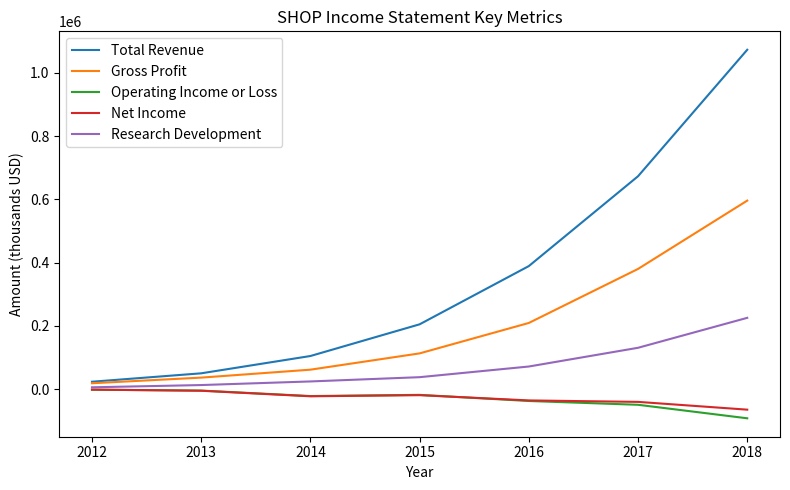

Is this an area chart (filled region under the line)?

No